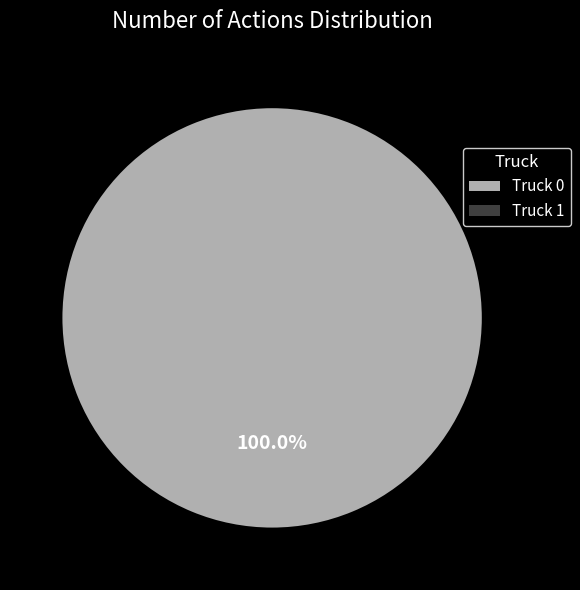

Does Truck 1 account for over 50% of the chart?

No